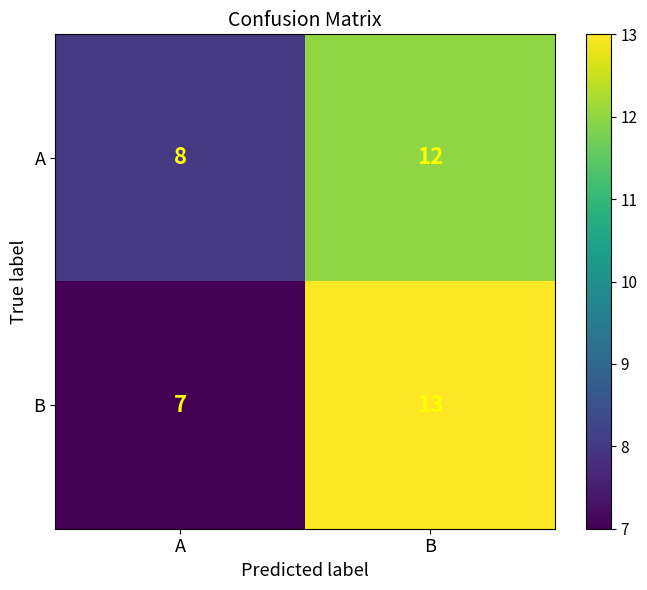

Reading left to right, transcribe all the data shown in this chart.

A: 8	12
B: 7	13